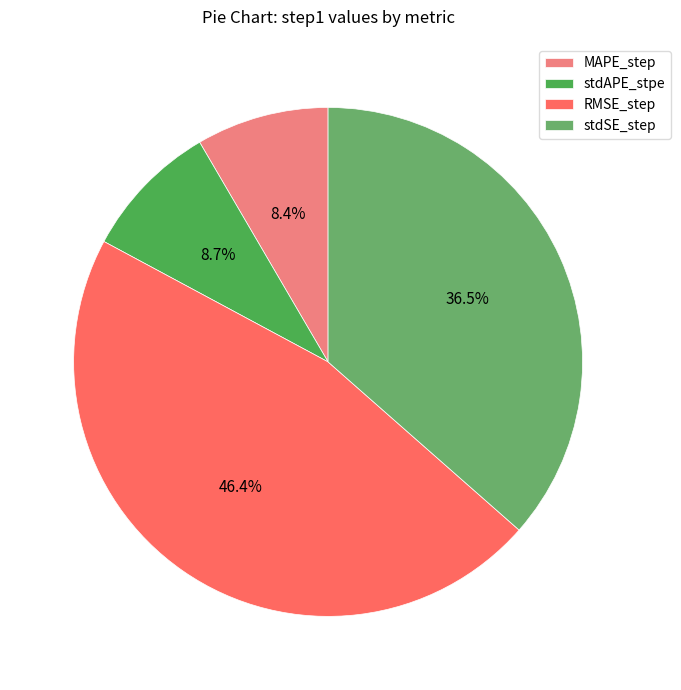

Between MAPE_step and stdSE_step, which is larger?

stdSE_step